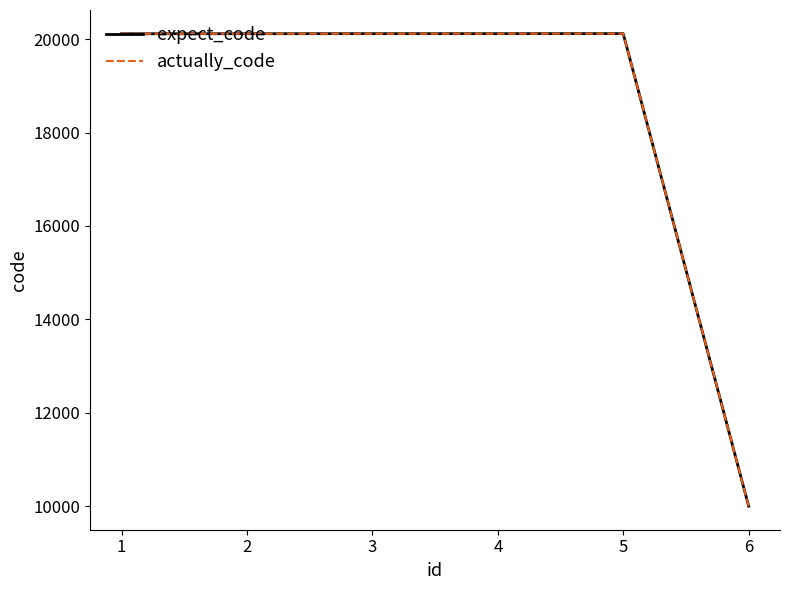

Is this an area chart (filled region under the line)?

No